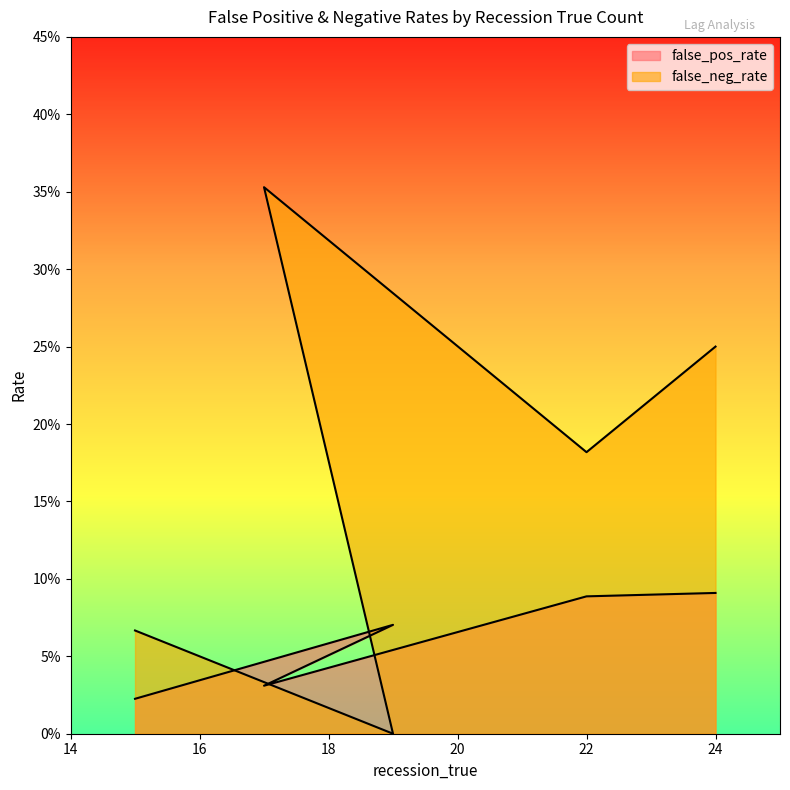

True or false: false_pos_rate has more than 1 points higher than both neighbors.

False